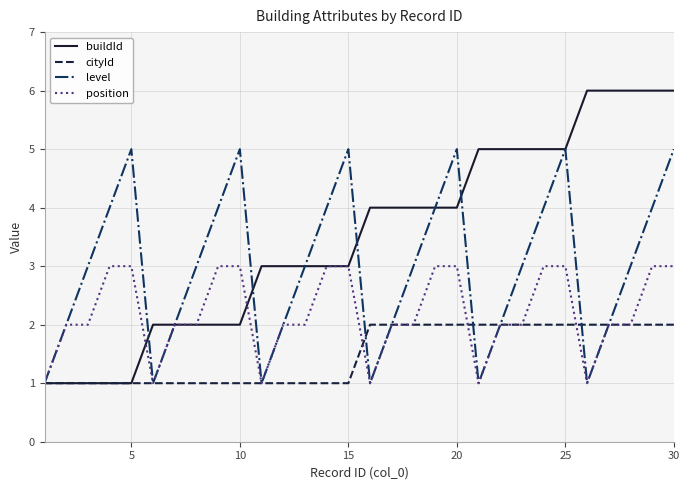

Which series has the largest total across all categories?

buildId